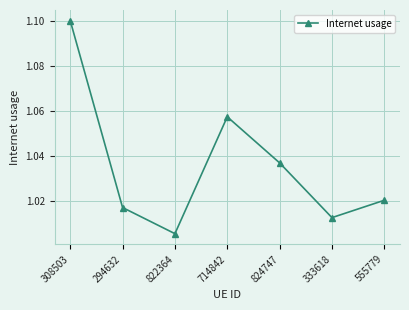

Where is the data nearest to the value 1?

822364